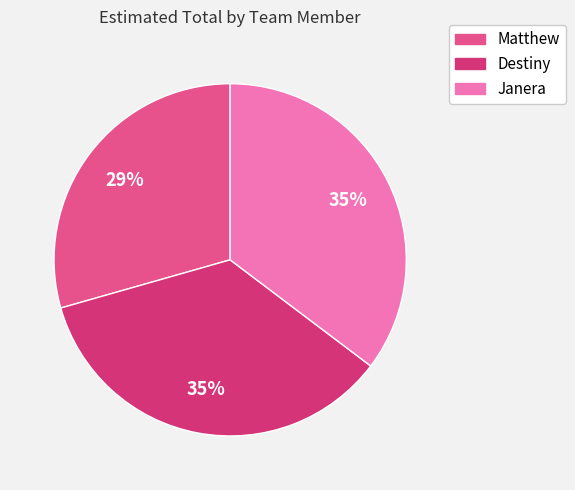

Which slice is the smallest?

Matthew